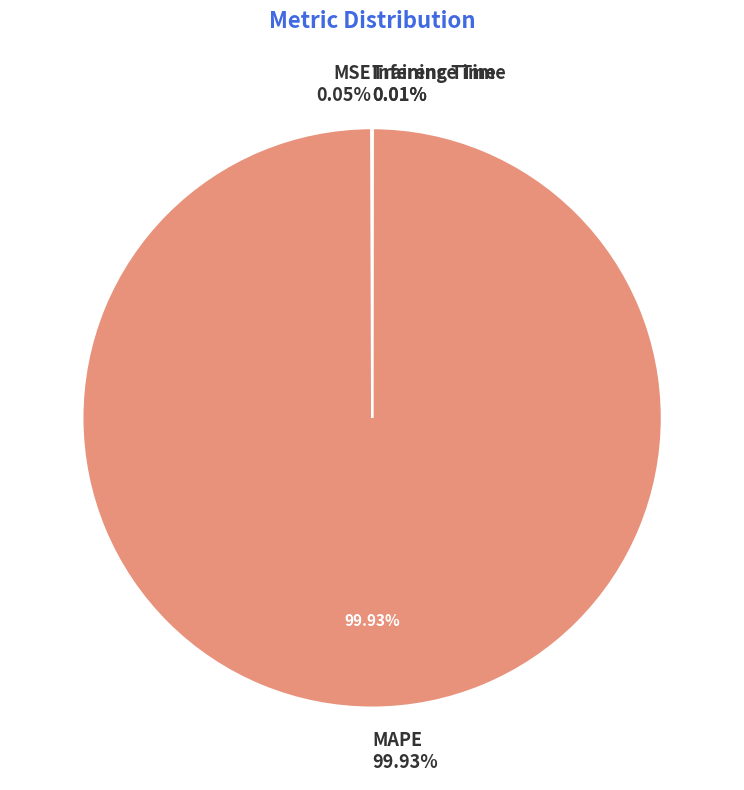

What is the largest slice in the pie chart?

MAPE